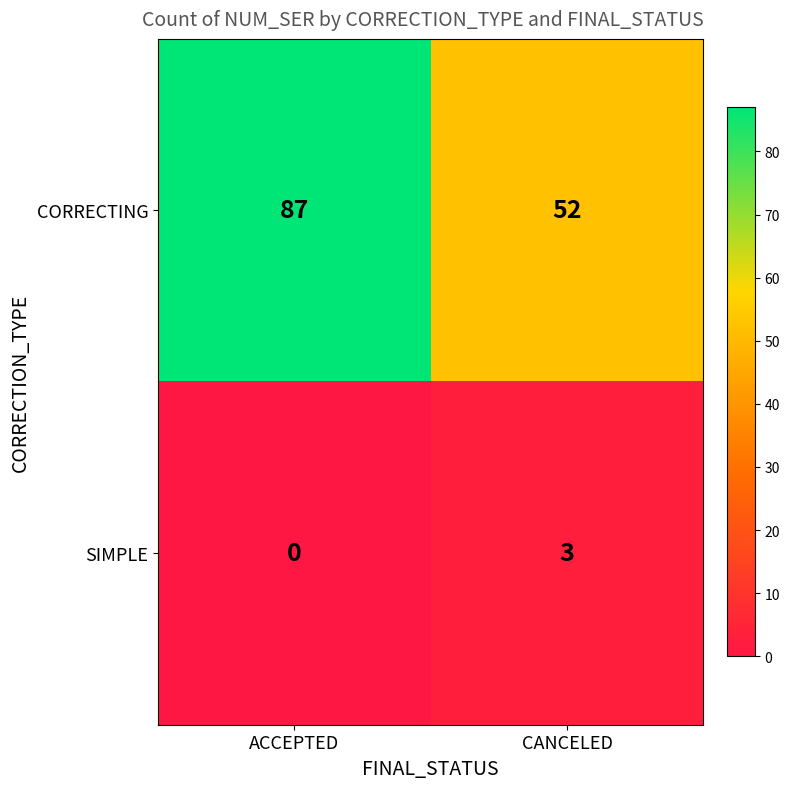

Which category has the lowest value in the CORRECTING series?

CANCELED